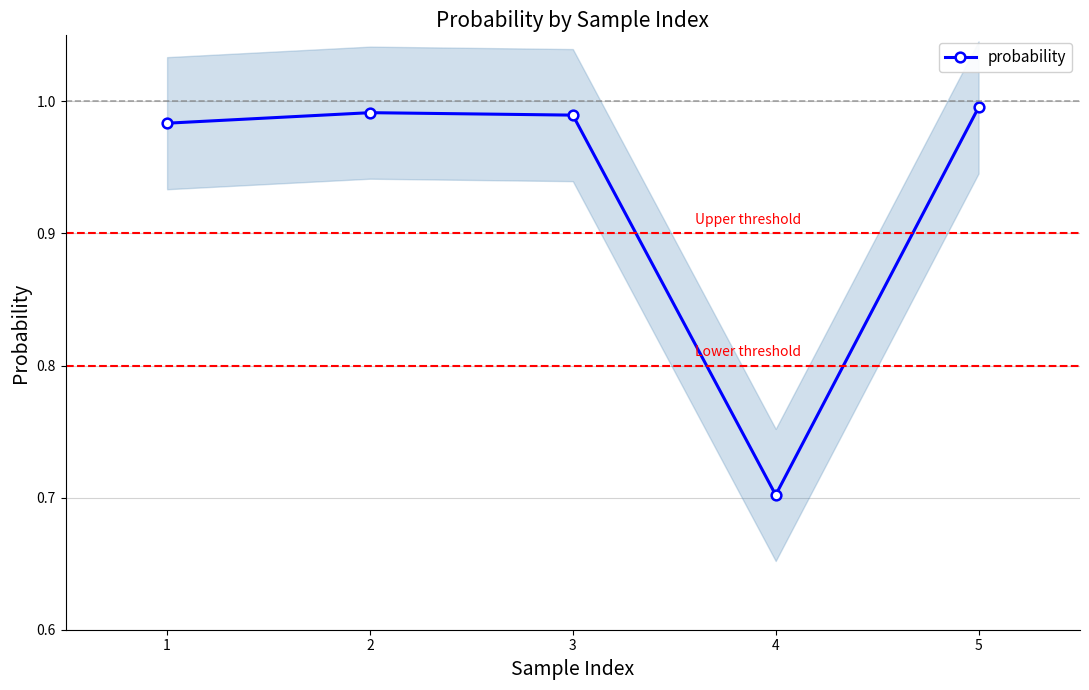

List the labels in order of value, largest first.

5, 2, 3, 1, 4